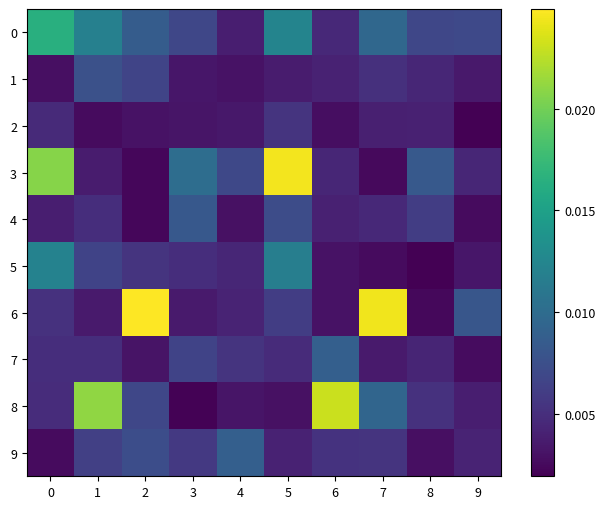

Between 0 and 4, which series saw the biggest shift?

3